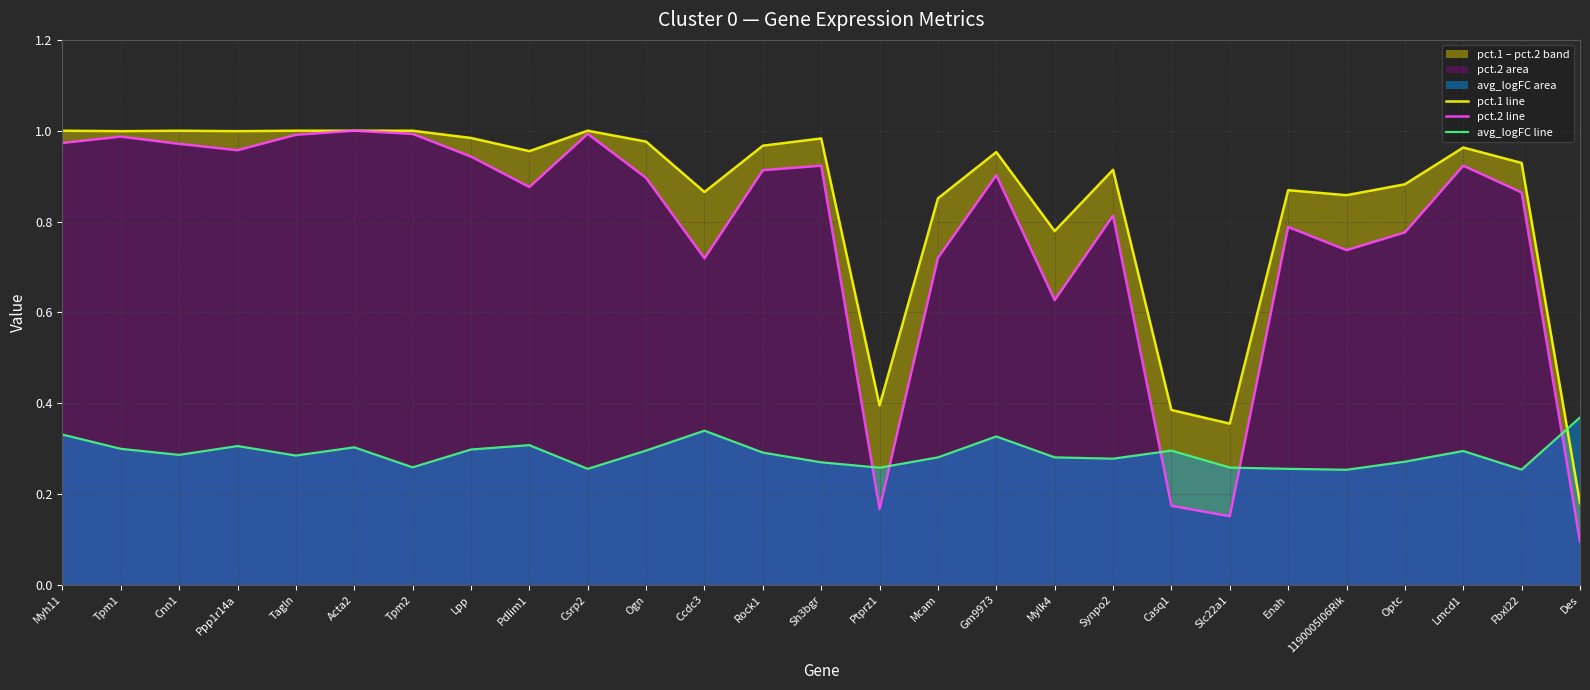

Read the avg_logFC line value at Rock1.

0.3